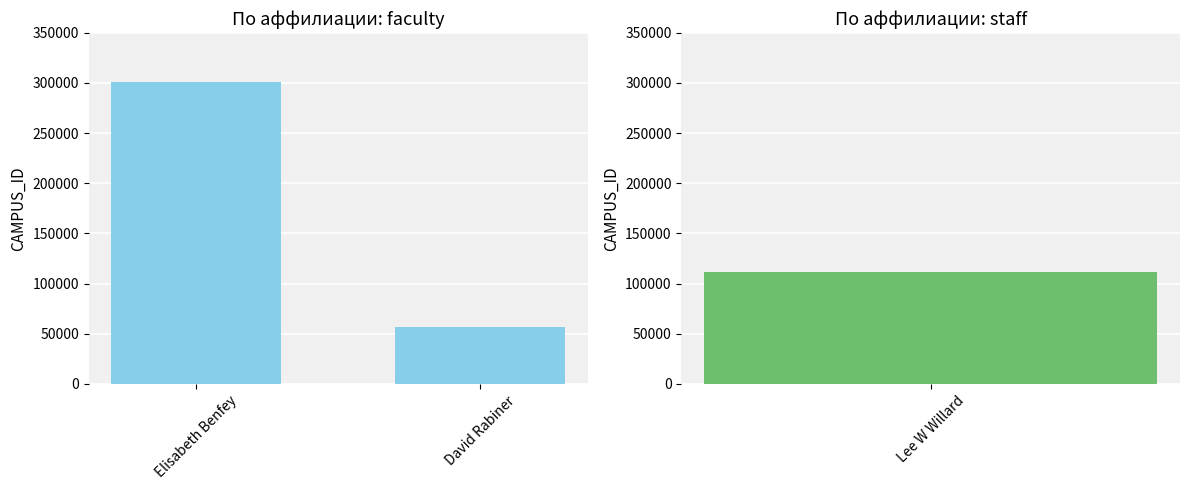

What is the difference between the maximum and minimum values?

244486